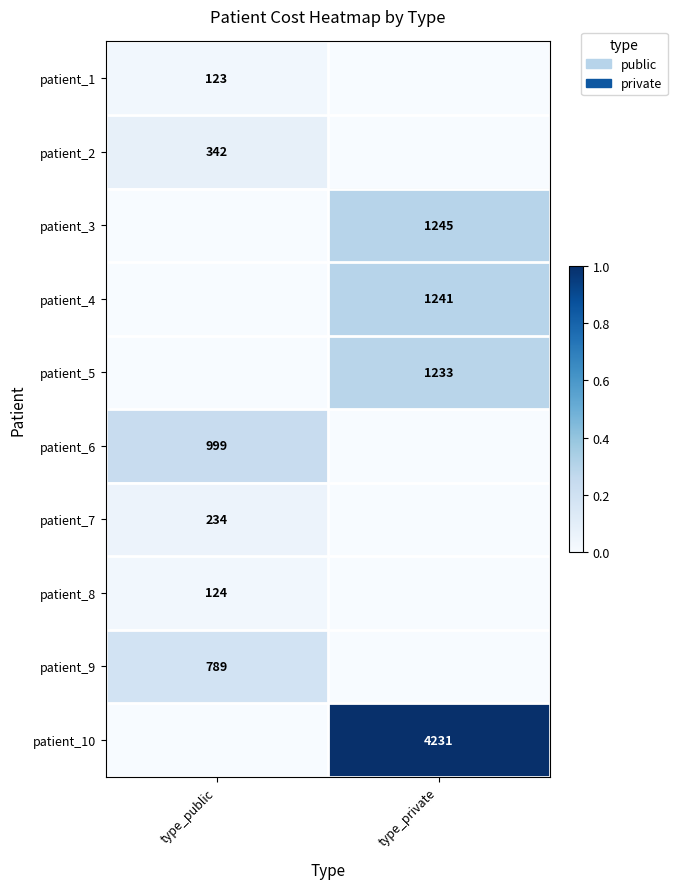

True or false: patient_10 has a value of 4231 at type_private.

True